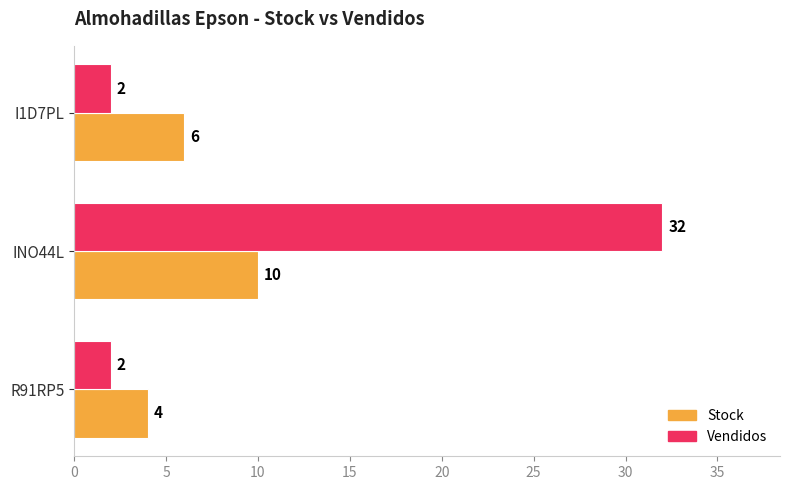

How many Vendidos values are between 2 and 32?

3